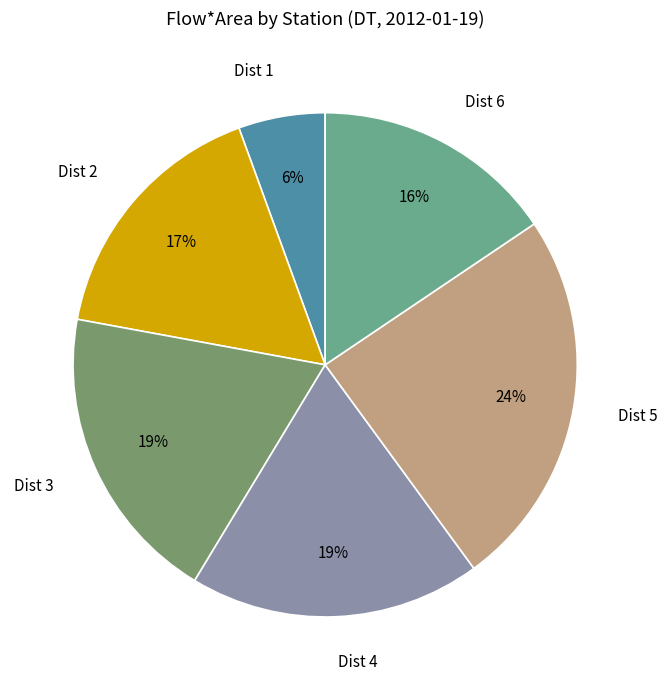

To the nearest percent, what portion does Dist 3 represent?

19%